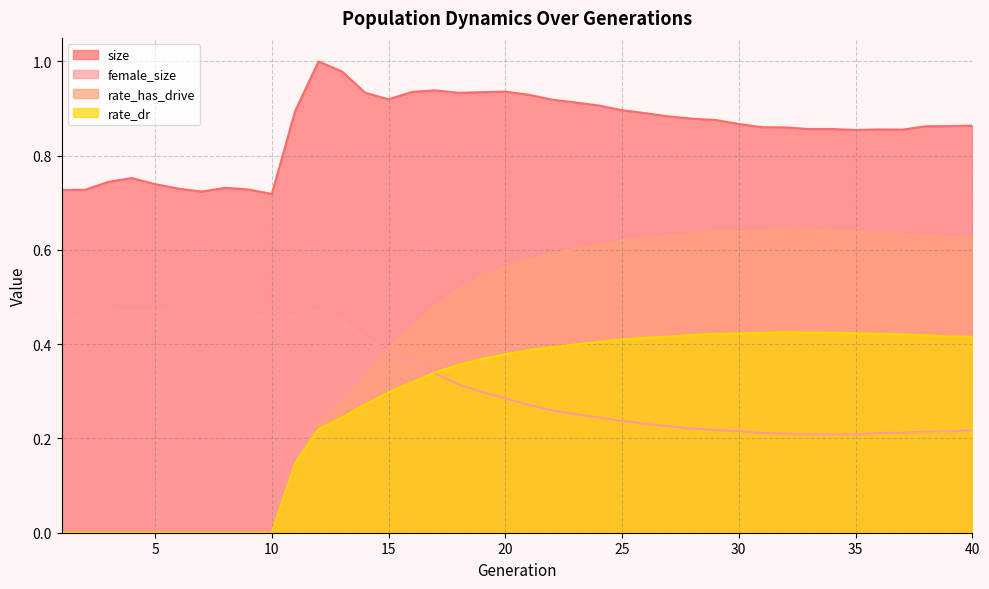

True or false: rate_dr and rate_has_drive intersect in this chart.

False